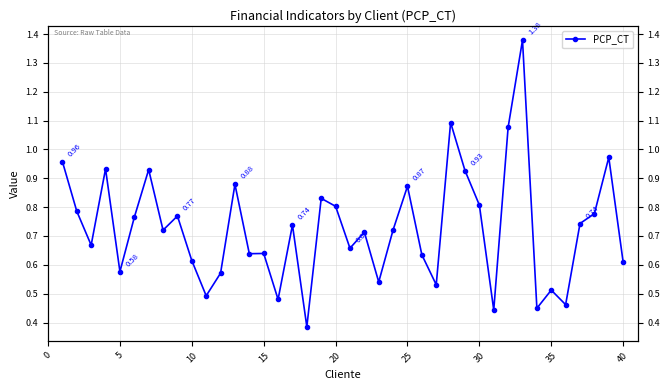

What is the maximum value shown in the chart?

1.4